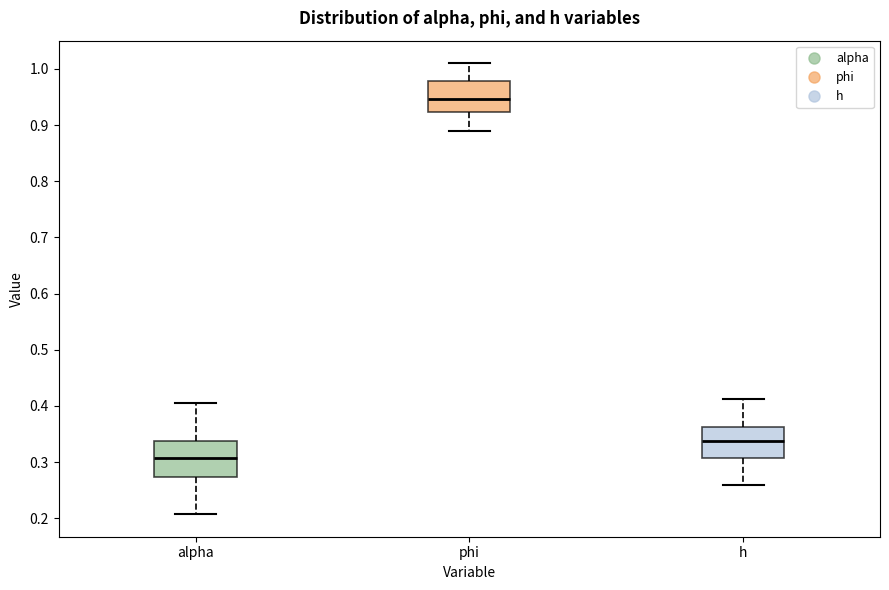

Reading left to right, read every box against the y-axis: the position of its median line, the range the box covers, and the ends of its whiskers. The values are not printed on the chart, so give them approximately, as read against the axis.

alpha: median 0.31, box 0.27 to 0.34, whiskers 0.21 to 0.41
phi: median 0.95, box 0.92 to 0.98, whiskers 0.89 to 1.01
h: median 0.34, box 0.31 to 0.36, whiskers 0.26 to 0.41